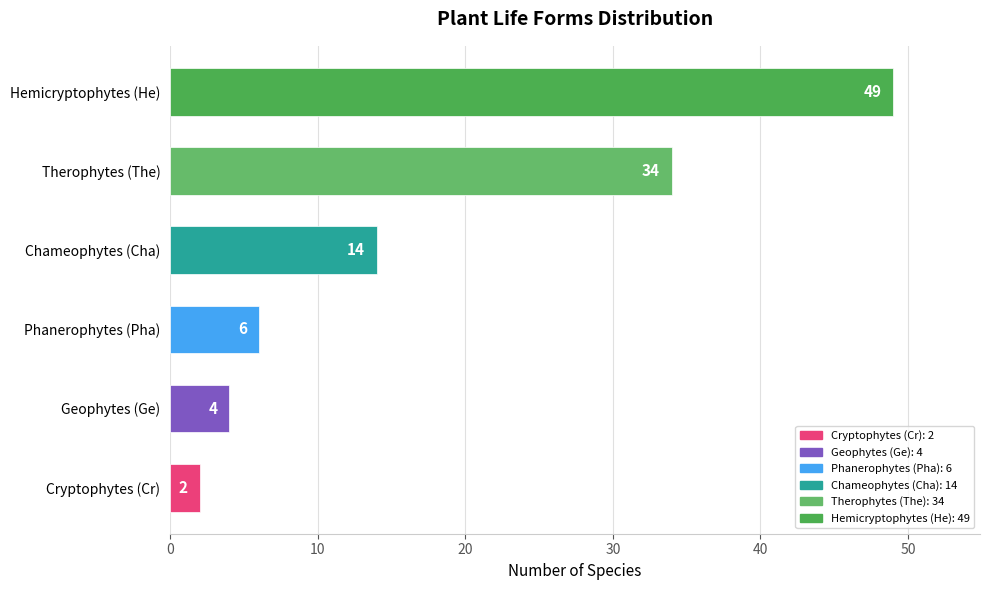

Reading bottom to top, what are all the values shown in this chart?

2	4	6	14	34	49